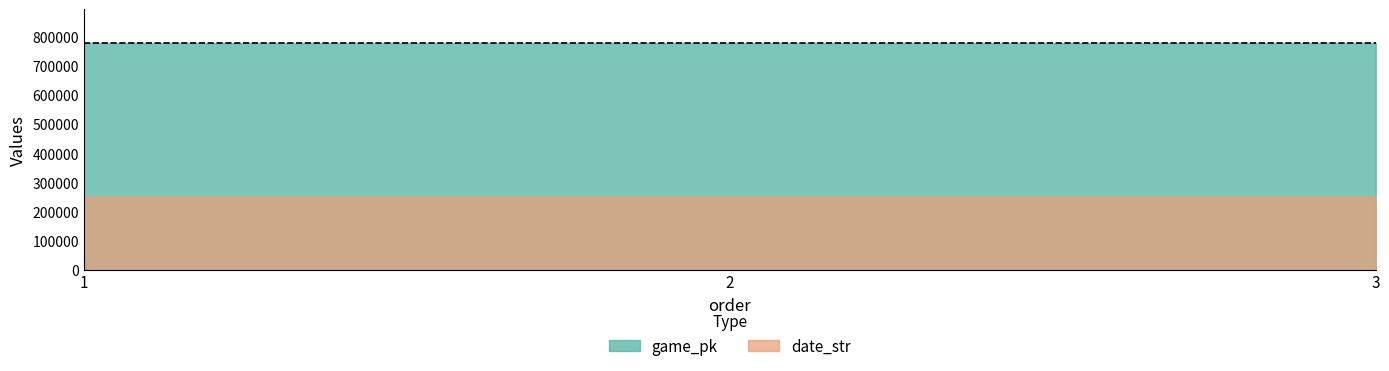

Between 2 and 3, which series saw the biggest shift?

date_str